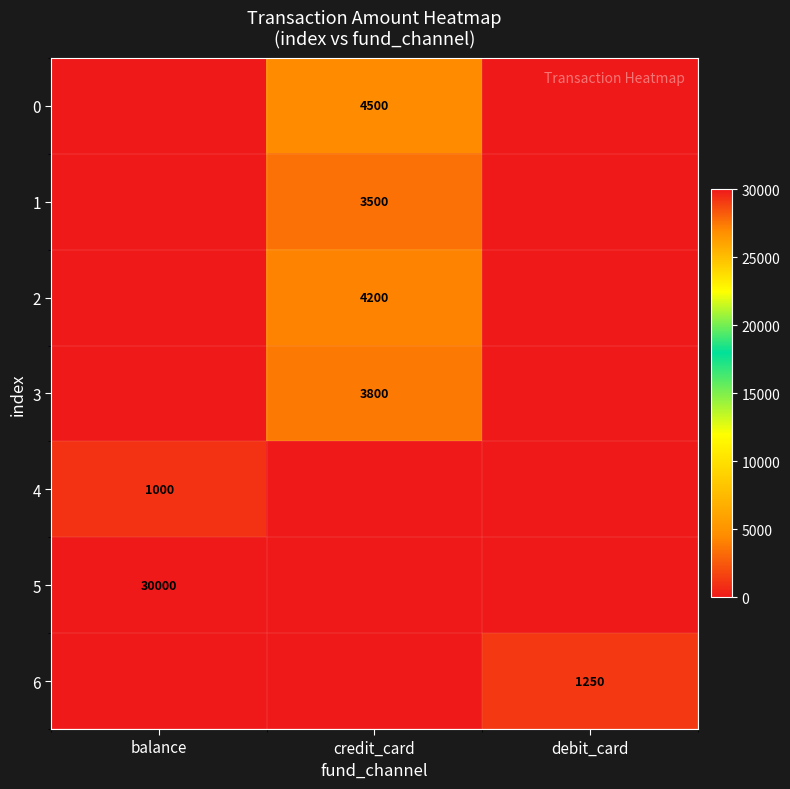

What is the difference between the highest and lowest values at balance?

30000